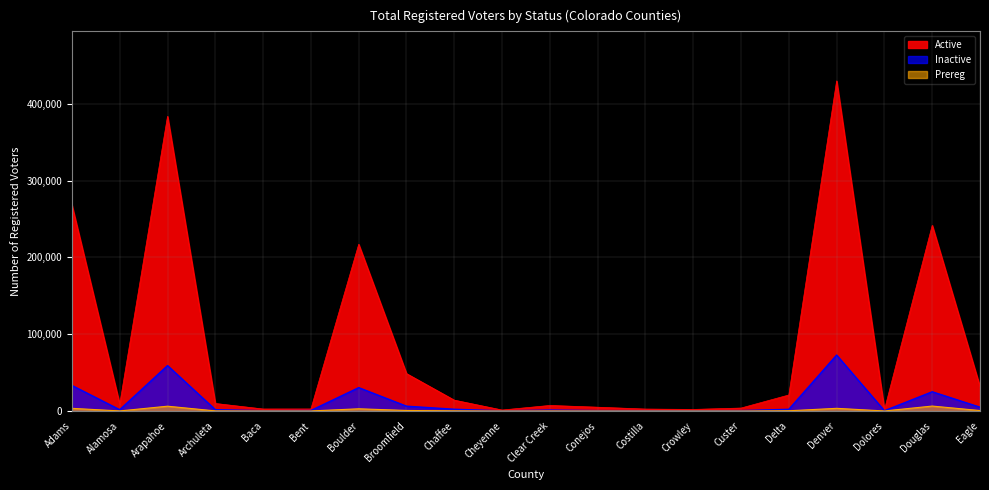

True or false: Prereg has a value of 19 at Clear Creek.

False